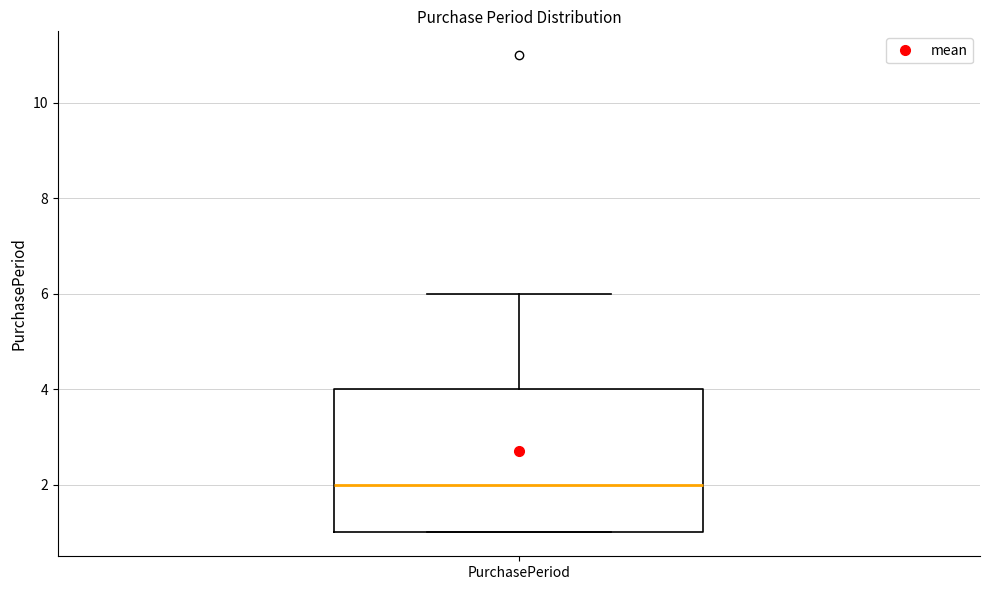

Read this box plot against the y-axis: the position of the median line, the range covered by the box, and the ends of both whiskers. The values are not printed on the chart, so give them approximately, as read against the axis.

median 2, box 1 to 4, whiskers 1 to 6